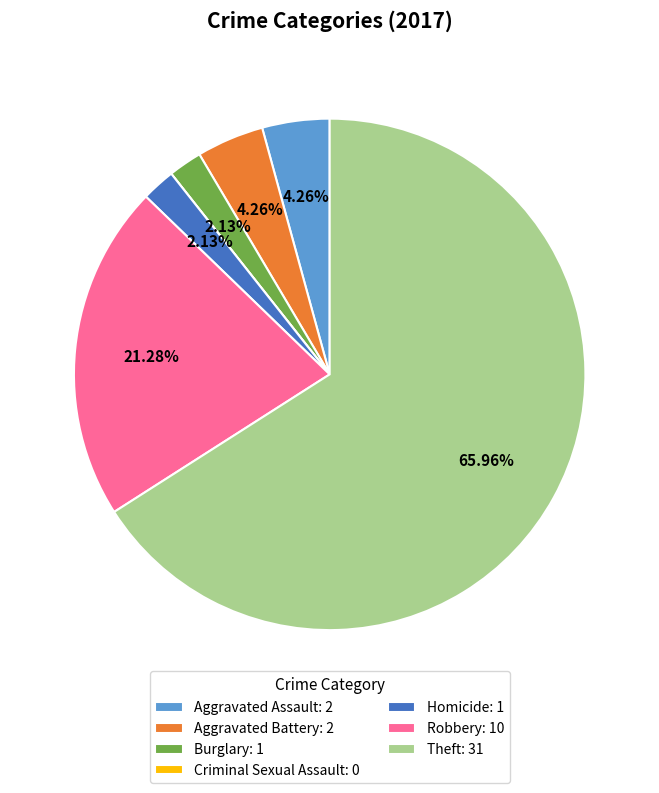

Between Burglary: 1 and Aggravated Battery: 2, which is larger?

Aggravated Battery: 2